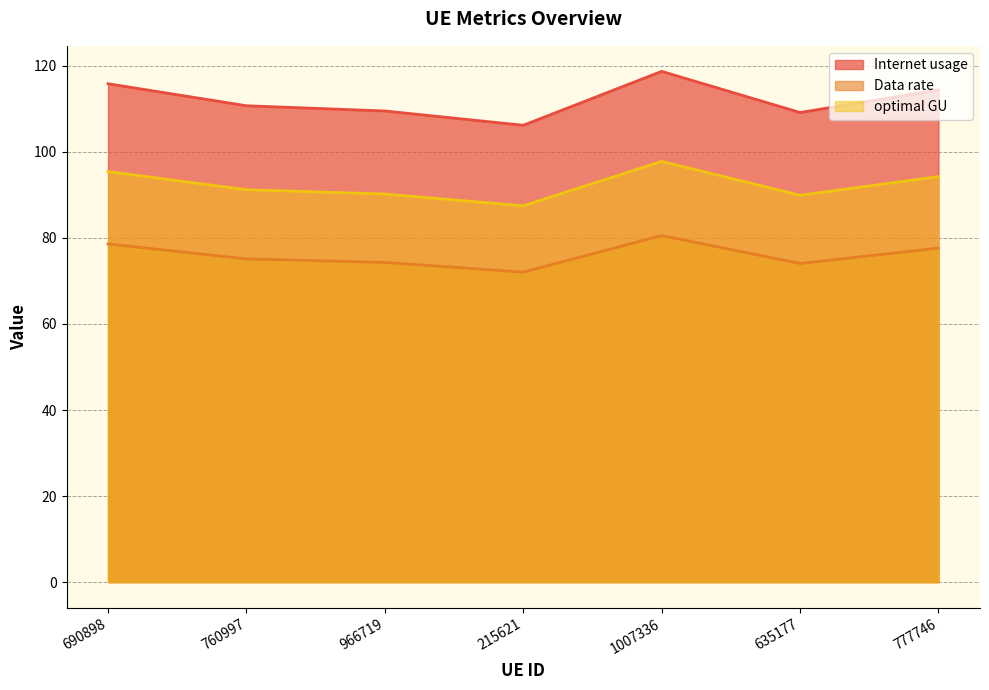

True or false: optimal GU has more than 0 points higher than both neighbors.

True